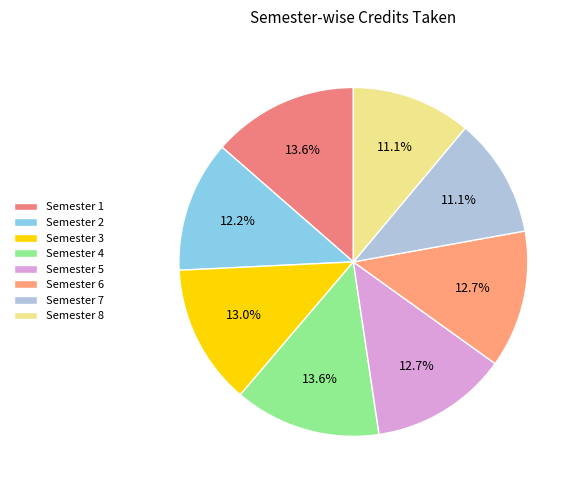

Is there any slice that represents more than half of the pie?

No